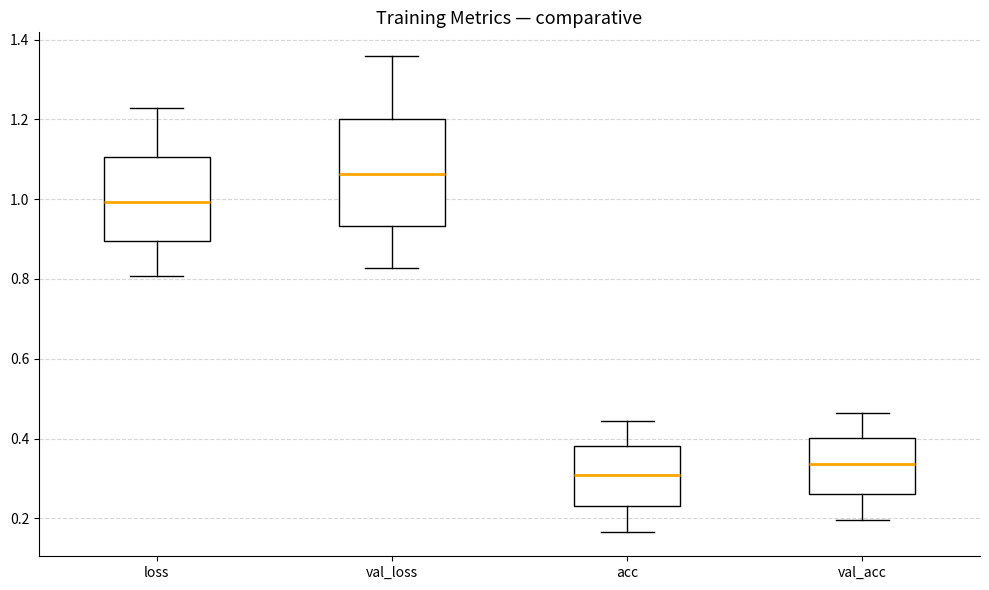

Which box is the tallest, from its lower edge to its upper edge?

val_loss